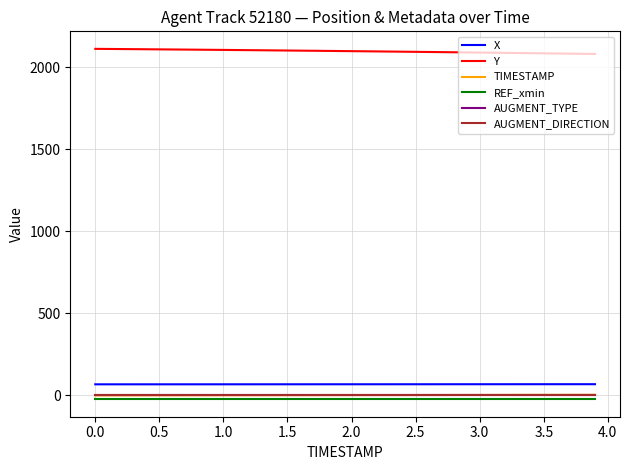

At how many categories does at least one series exceed 707?

40